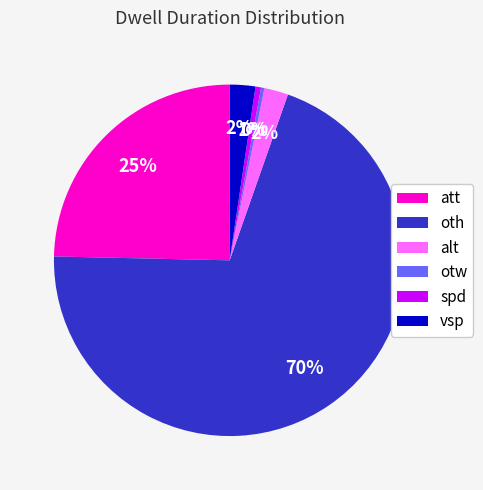

Is otw the majority of the pie?

No